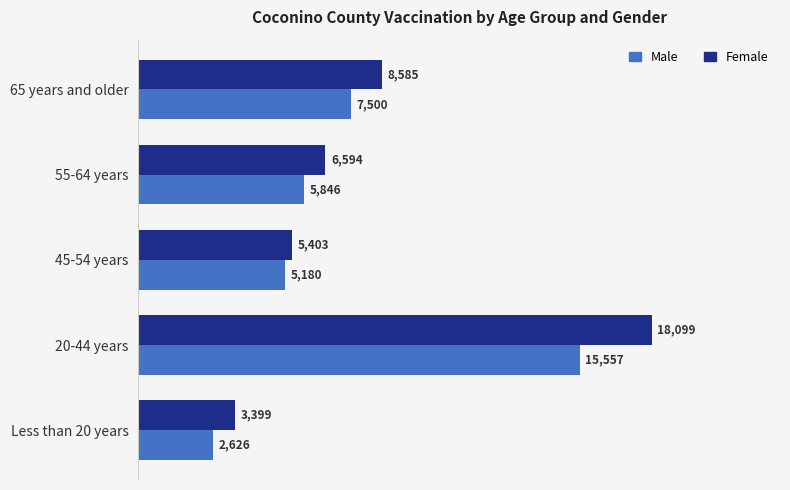

What is the total value across all series at 45-54 years?

10583